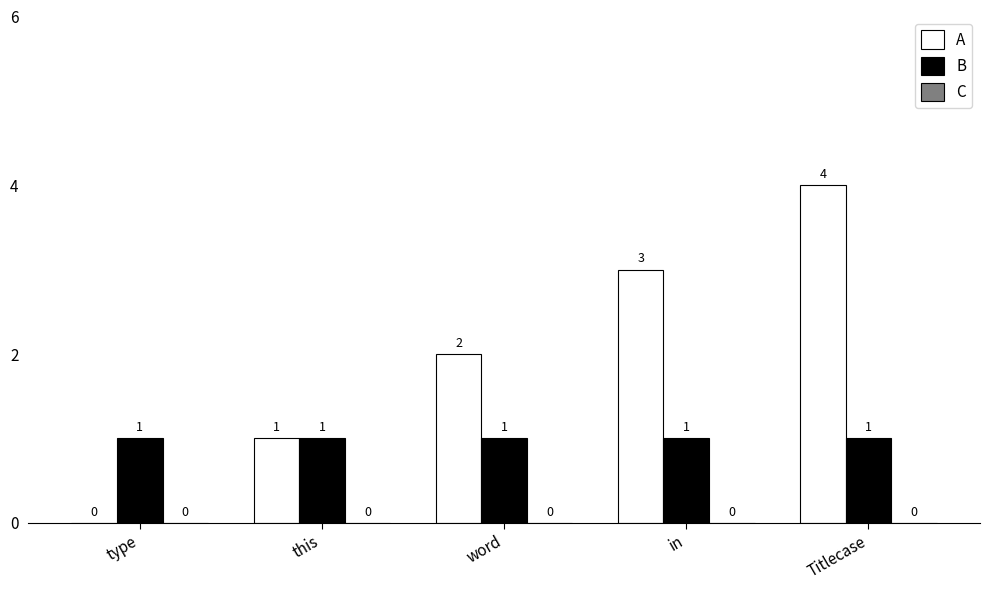

True or false: A has a value of -1 at type.

False